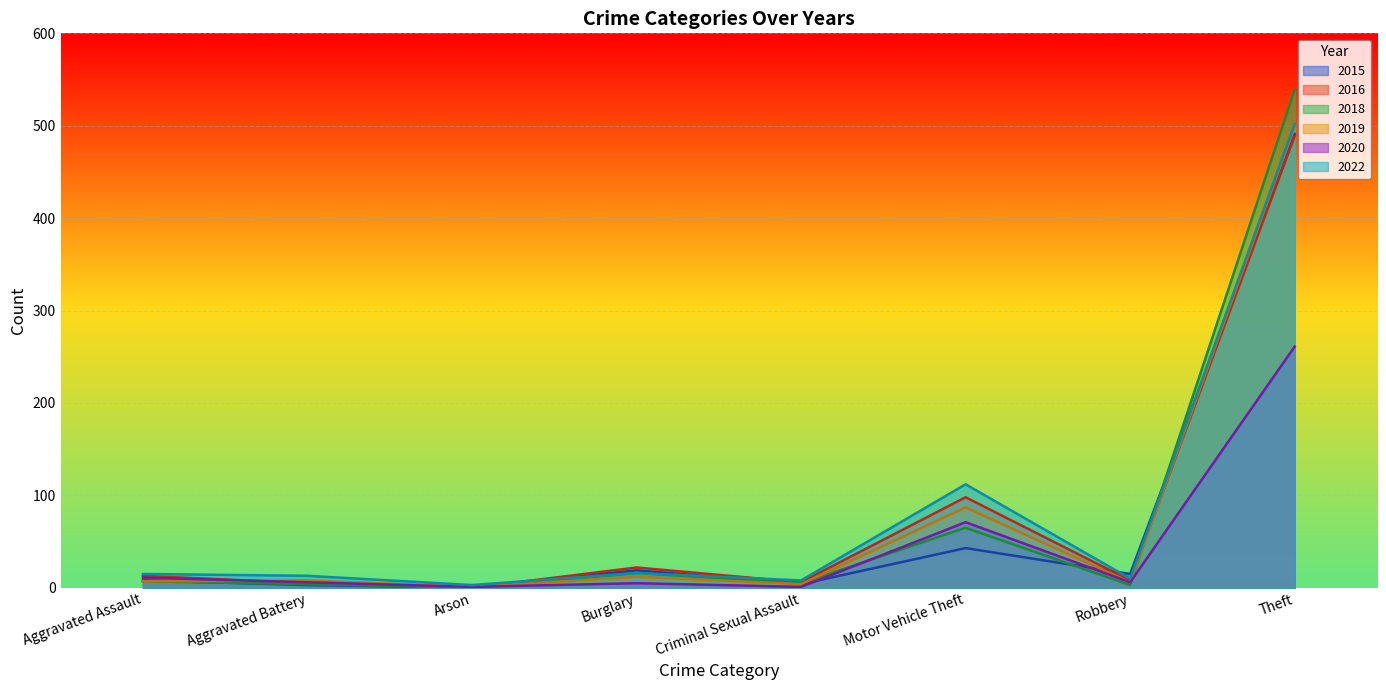

What is the spread (max minus min) of values at Motor Vehicle Theft?

69